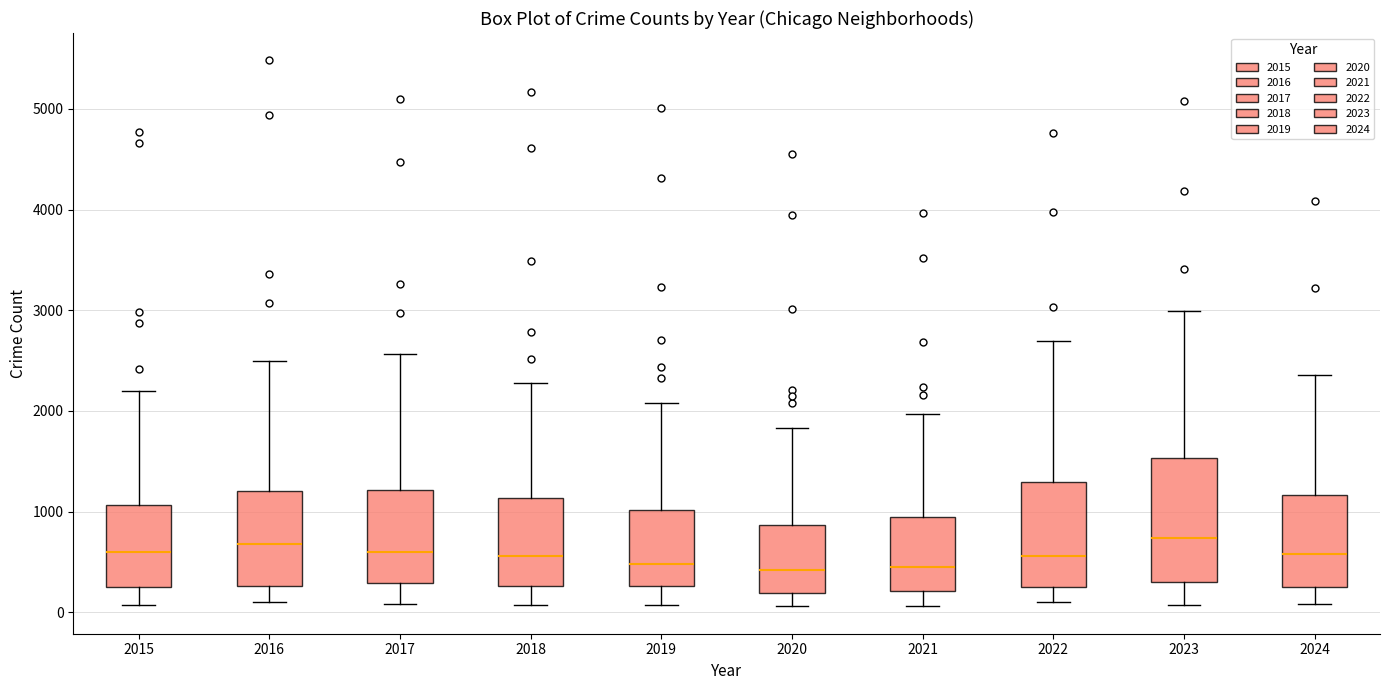

Comparing the boxes themselves (not the whiskers), which one is the tallest?

2023